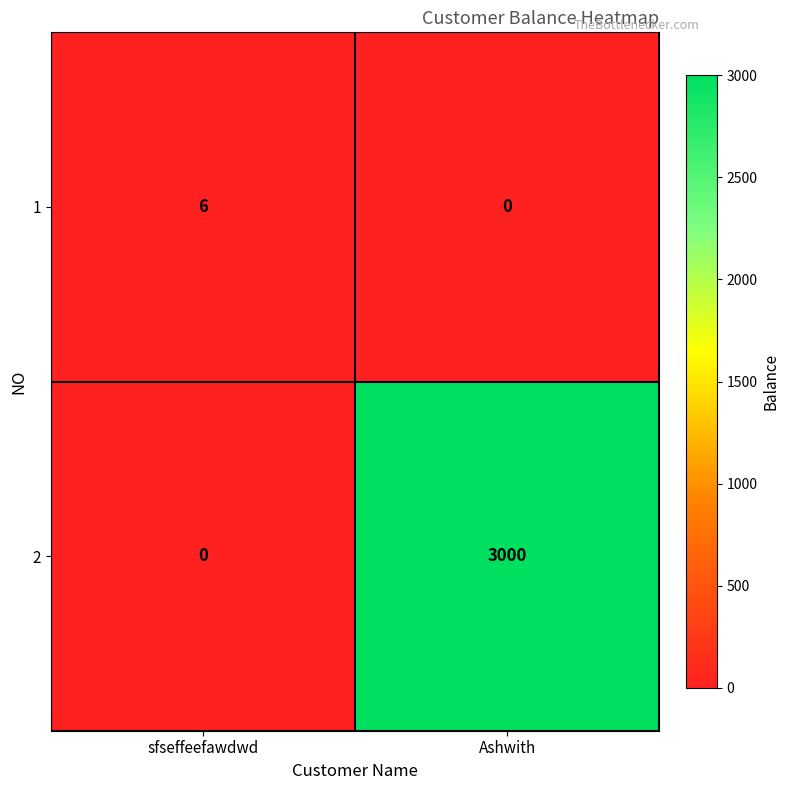

What is the difference between the maximum and minimum values in the 2 series?

3000